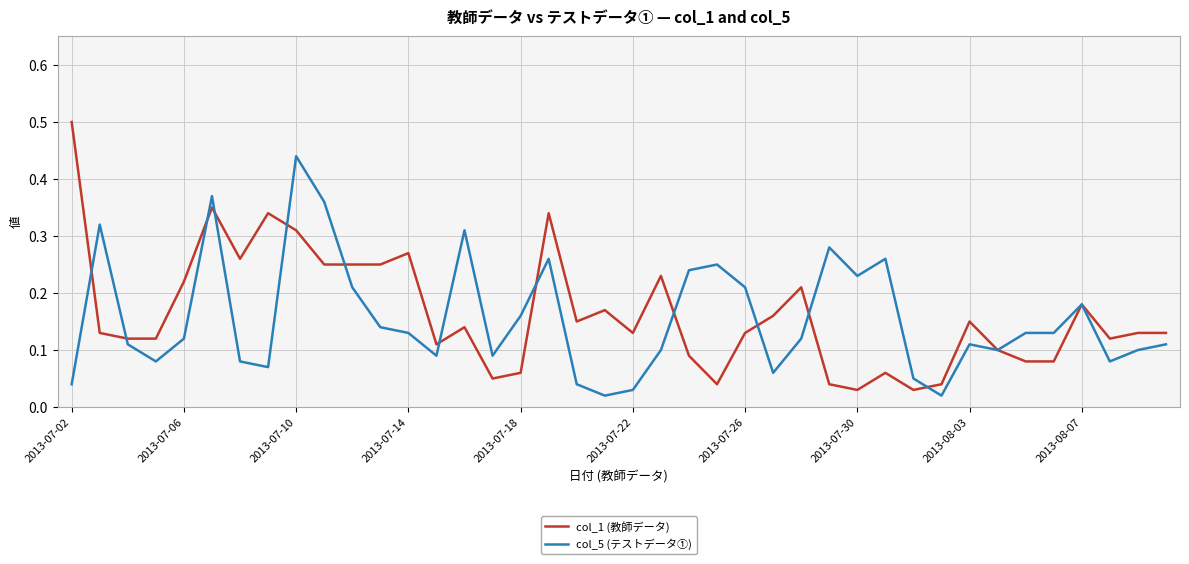

Which series has the largest range (max minus min)?

col_1 (教師データ)